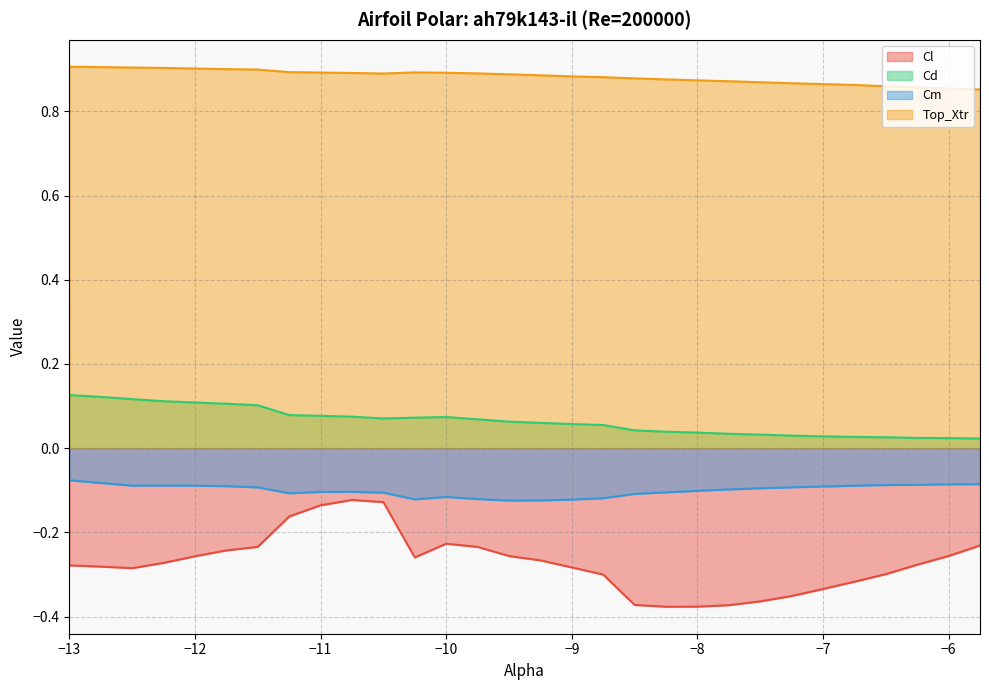

In Cm, how many points are higher than both neighbors (excluding endpoints)?

3